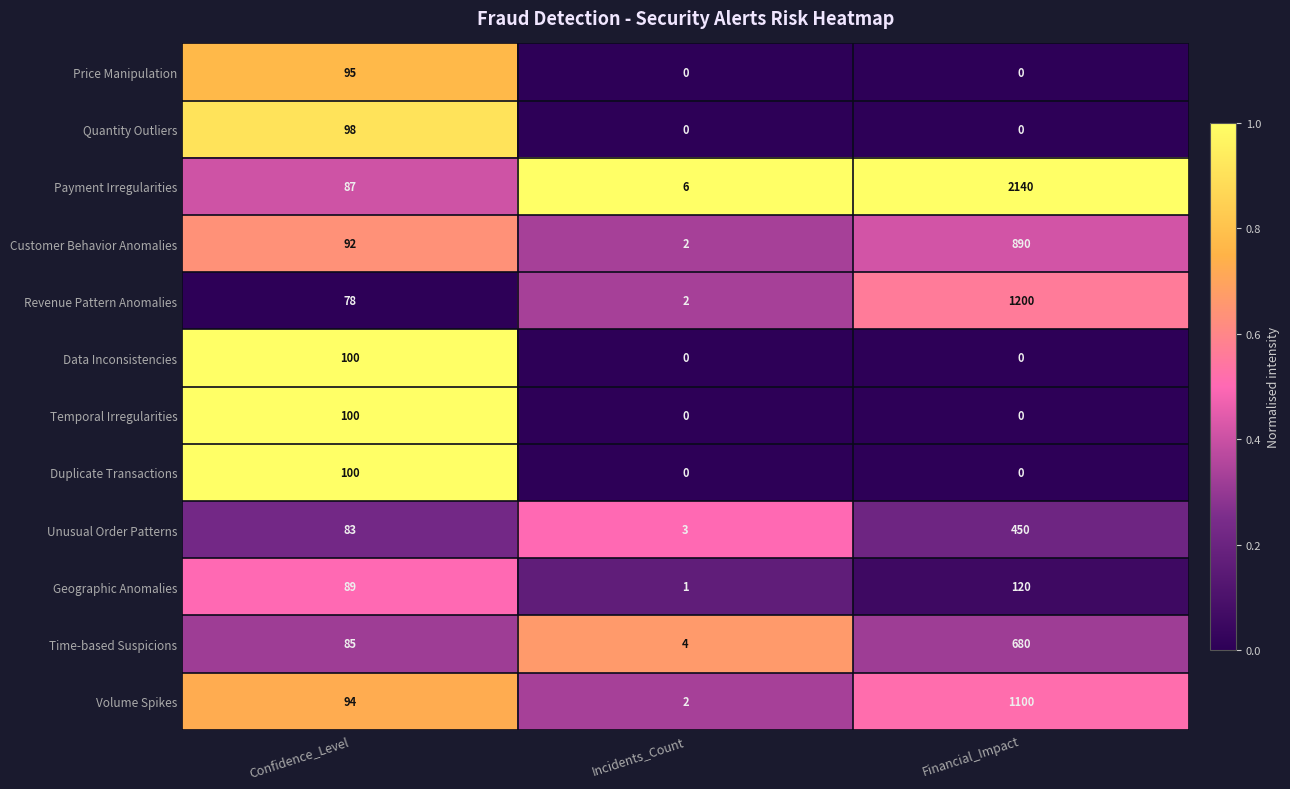

At which label does Customer Behavior Anomalies reach its minimum?

Incidents_Count